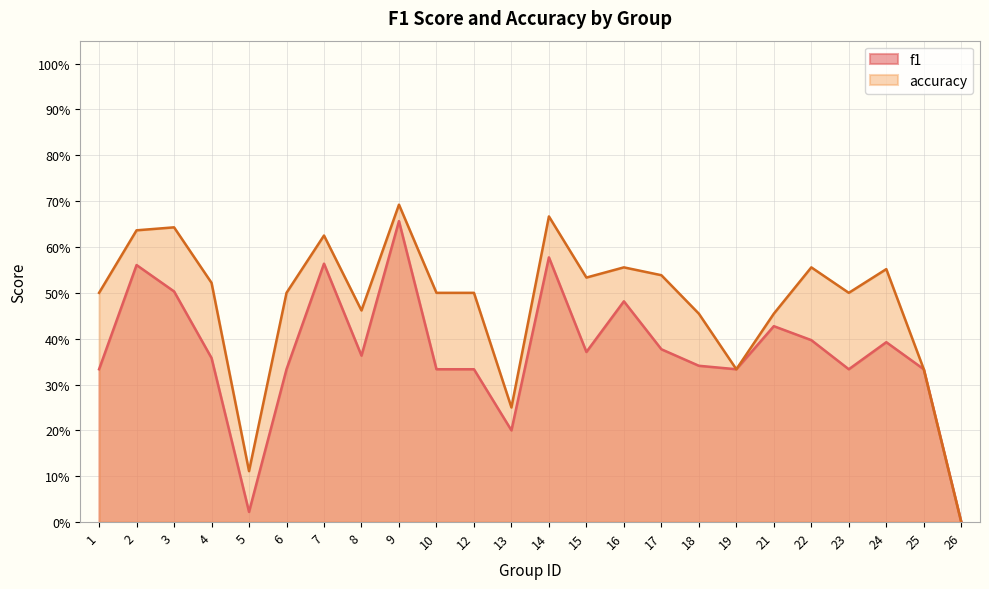

True or false: accuracy has more than 1 points higher than both neighbors.

True